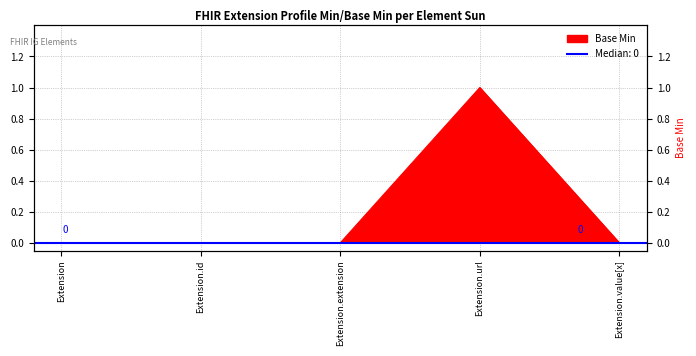

What is the greatest value displayed?

1